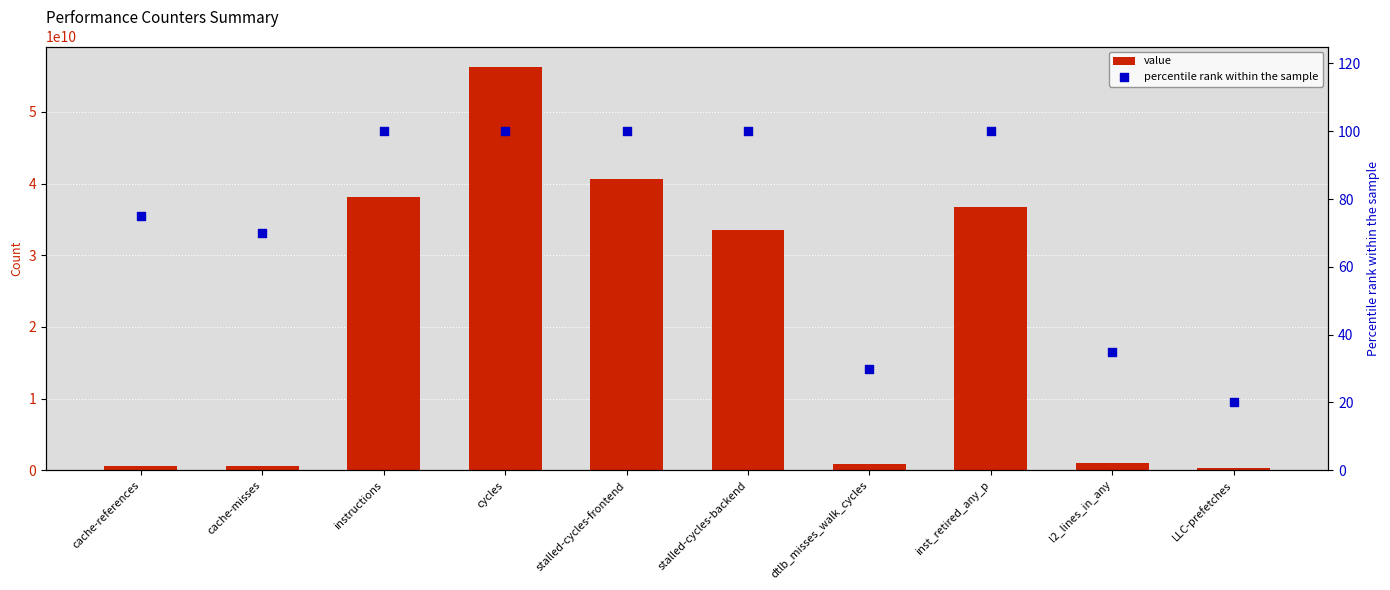

Is the value of percentile rank within the sample at stalled-cycles-frontend greater than the value of value at cache-misses?

No